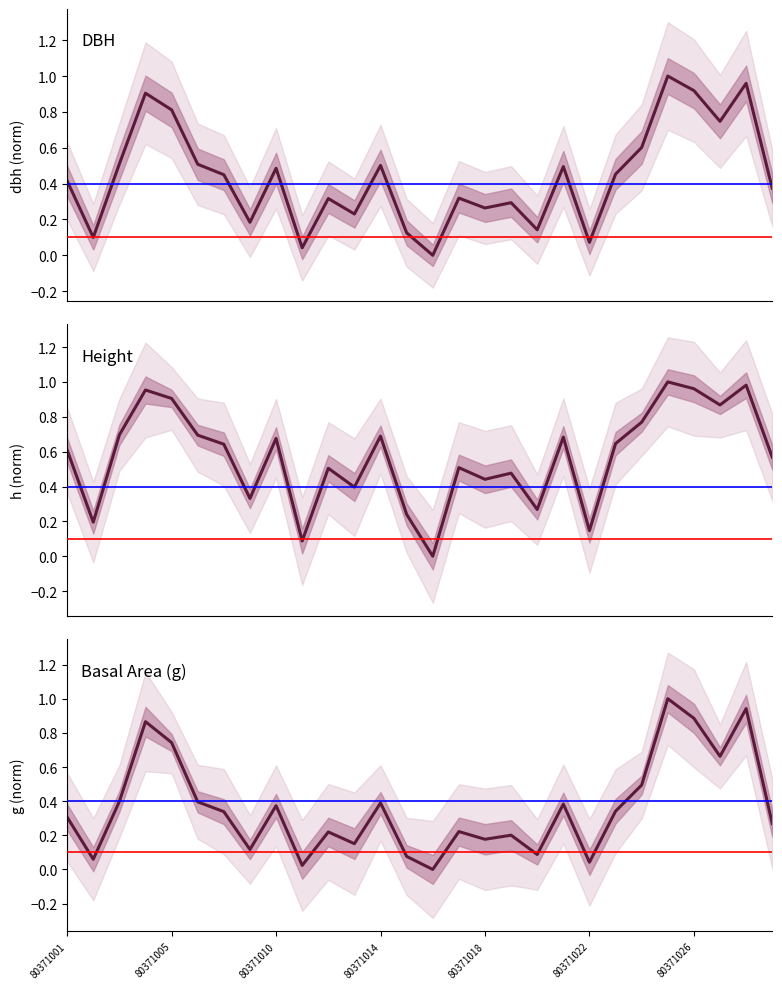

What is the average value of the dbh series?

0.4